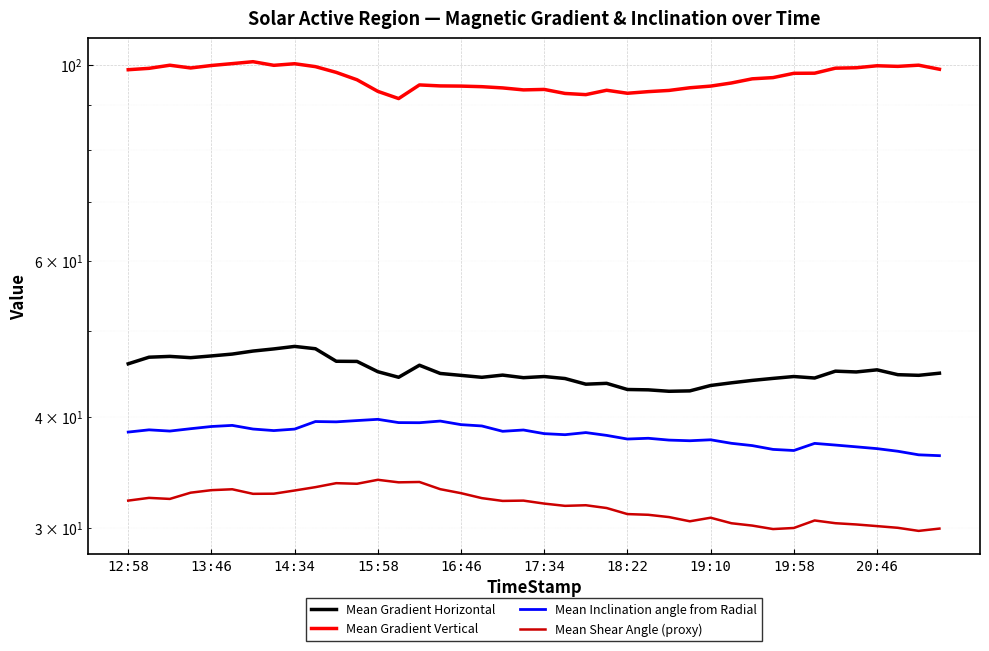

Read the Mean Shear Angle (proxy) value at 20:46.

30.1